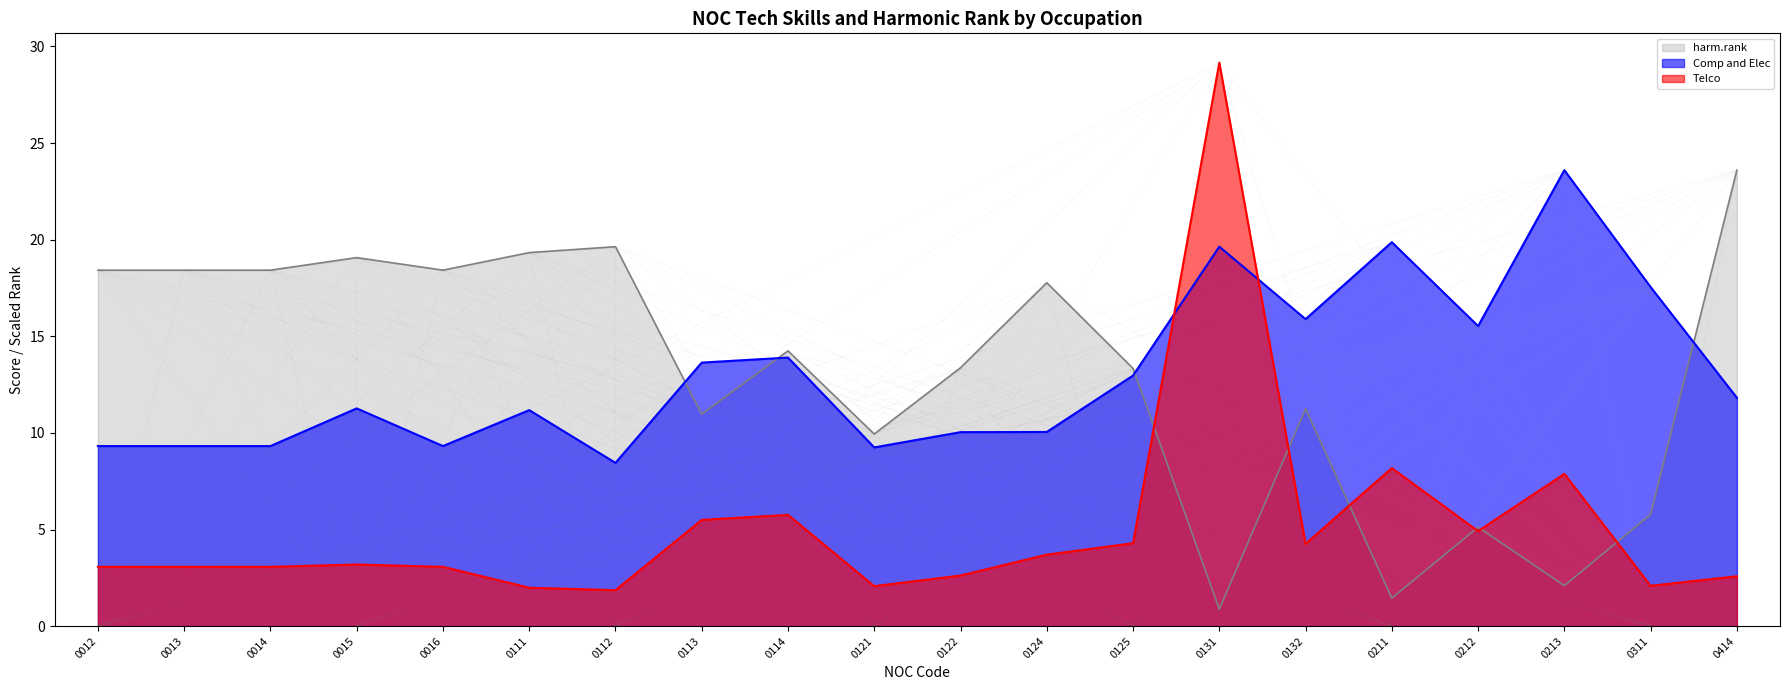

At 0014, list the series in order from largest to smallest.

harm.rank, Comp and Elec, Telco